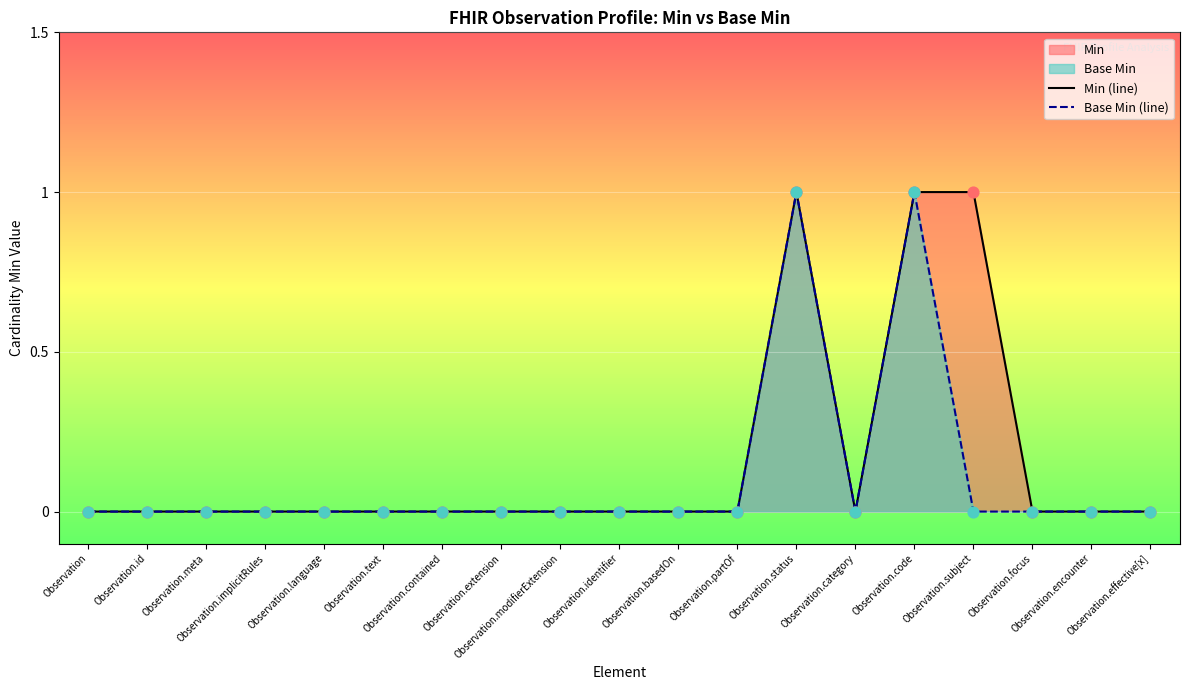

Which series has the widest spread of Y values?

Min (line)